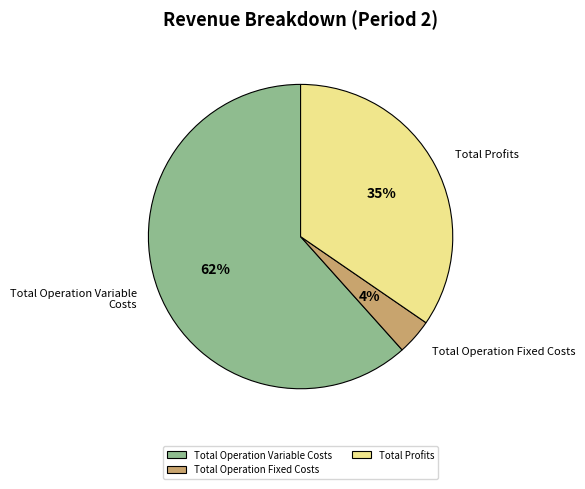

Which has a higher value, Total Operation Variable Costs or Total Profits?

Total Operation Variable Costs